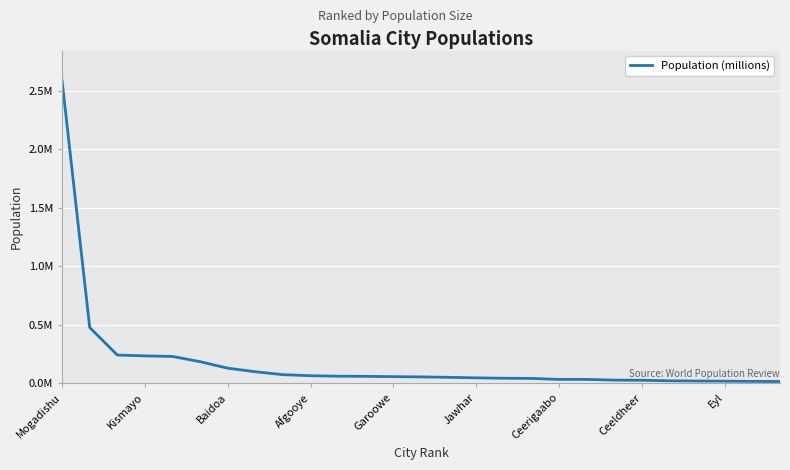

Does the chart have visible grid lines?

Yes